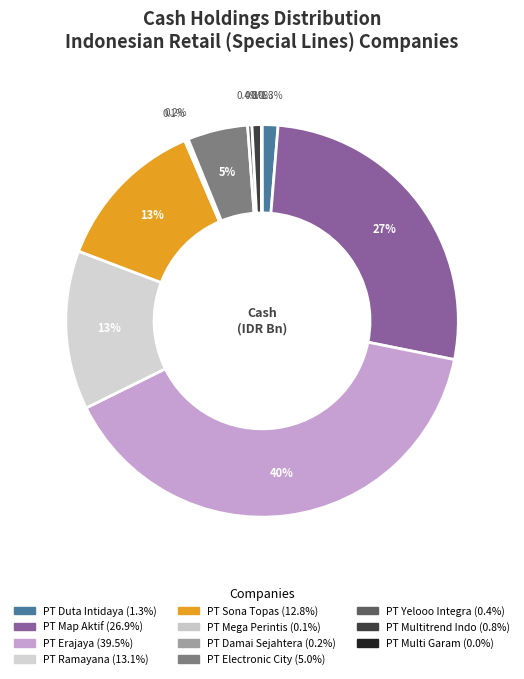

Which has a higher value, PT Ramayana or PT Duta Intidaya?

PT Ramayana